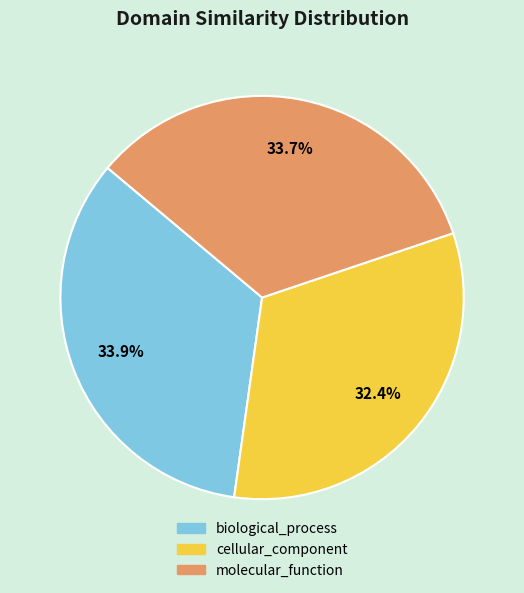

Combined, do molecular_function and cellular_component account for over 50%?

Yes